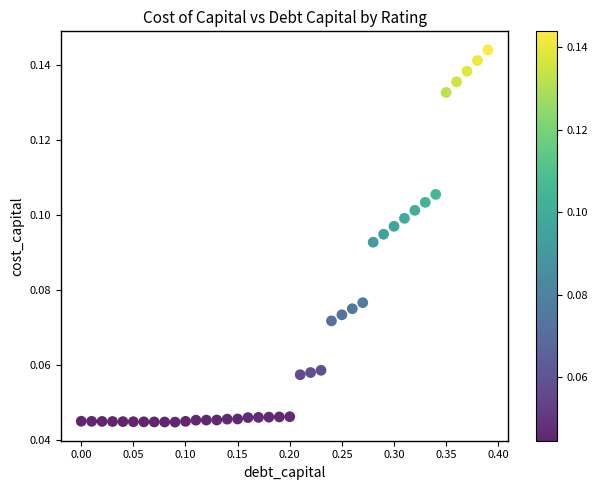

What is the range of X values (max minus min)?

0.4